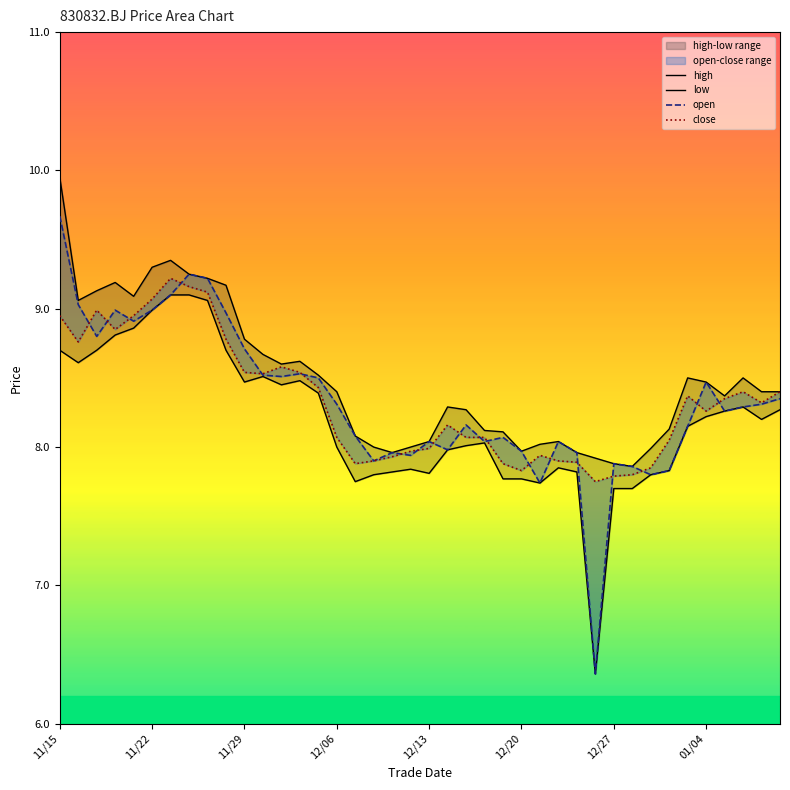

Which series changed the most between 27 and 35?

high